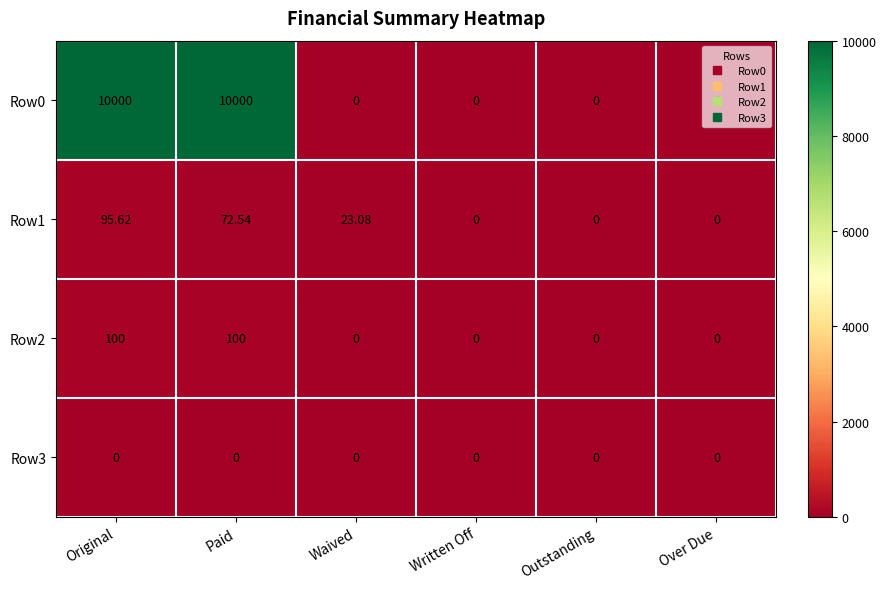

At which category is the sum across all series the highest?

Original